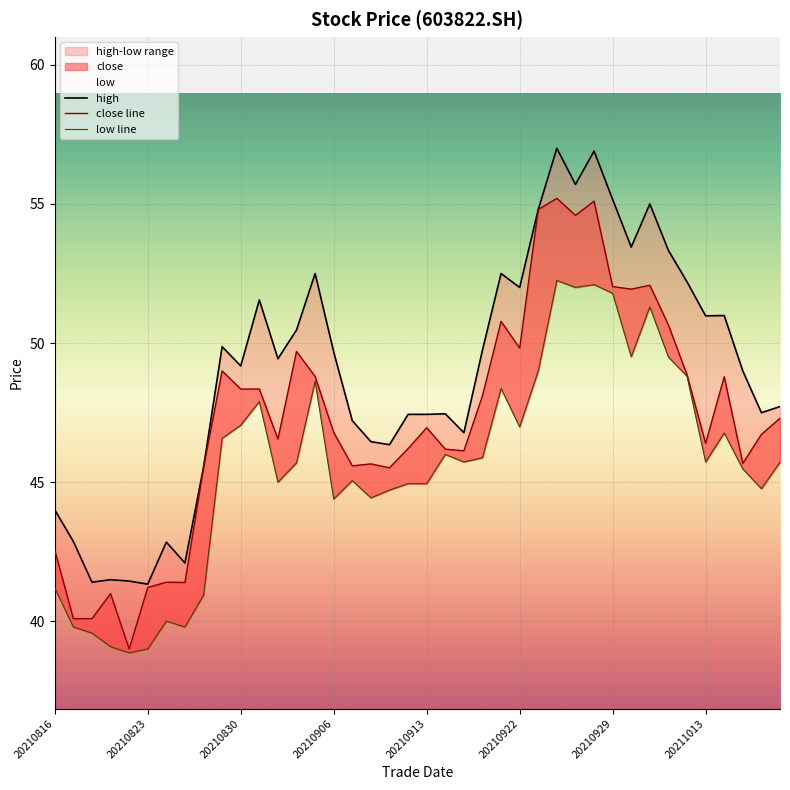

How many data points in close are above 46?

27